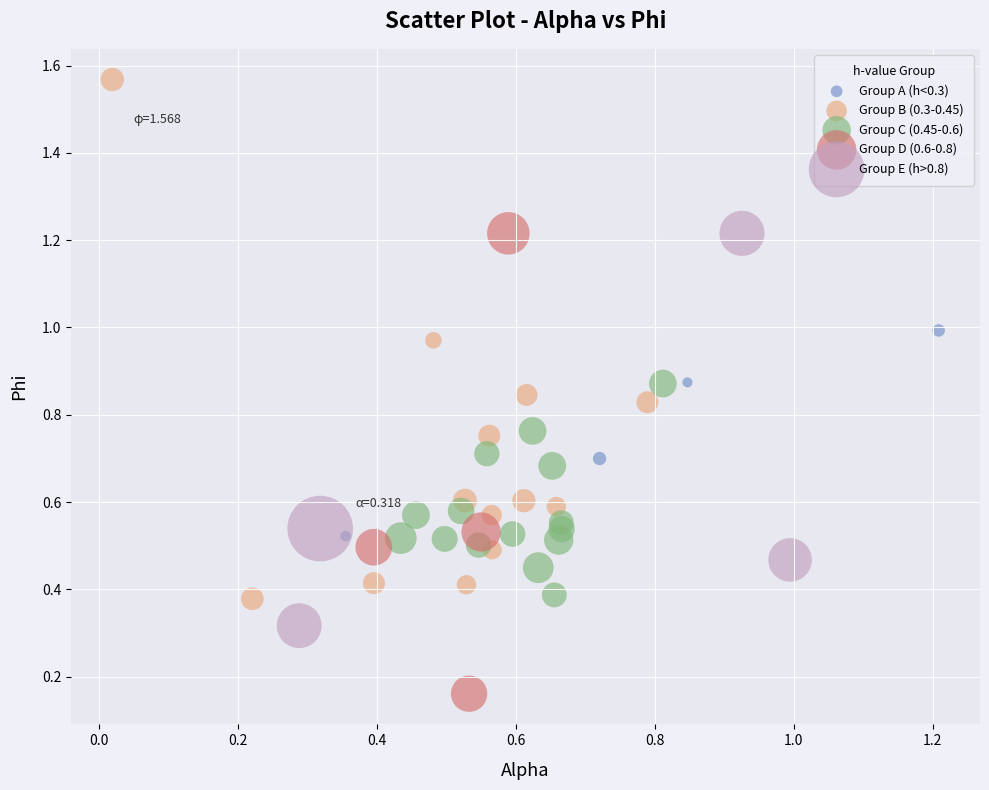

Which series has the largest Y range (max minus min)?

Group B (0.3-0.45)